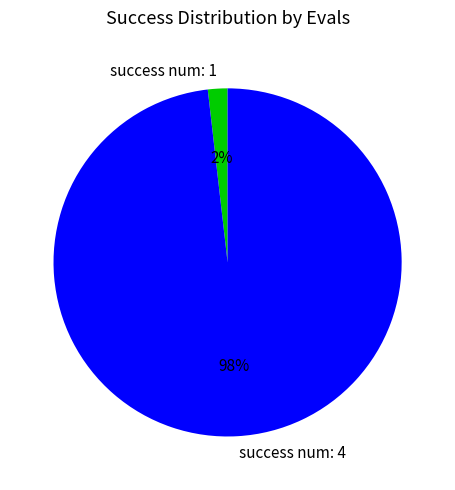

To the nearest percent, what portion does success num: 1 represent?

2%